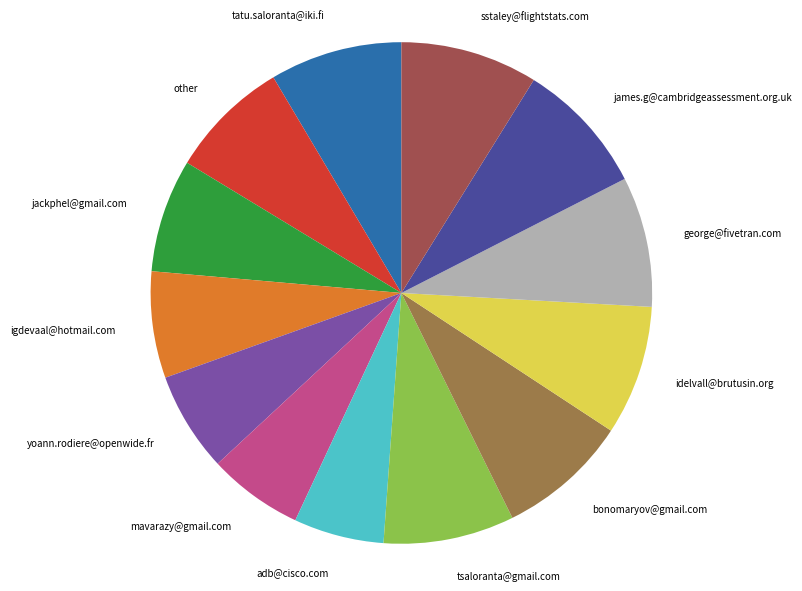

Count the number of slices in the pie.

13